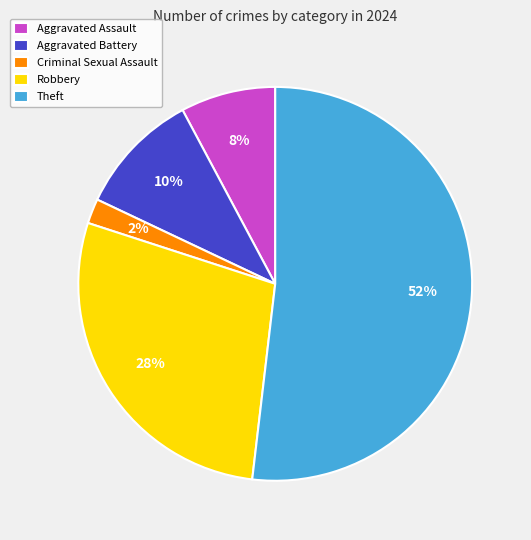

Does any single category account for the majority?

Yes